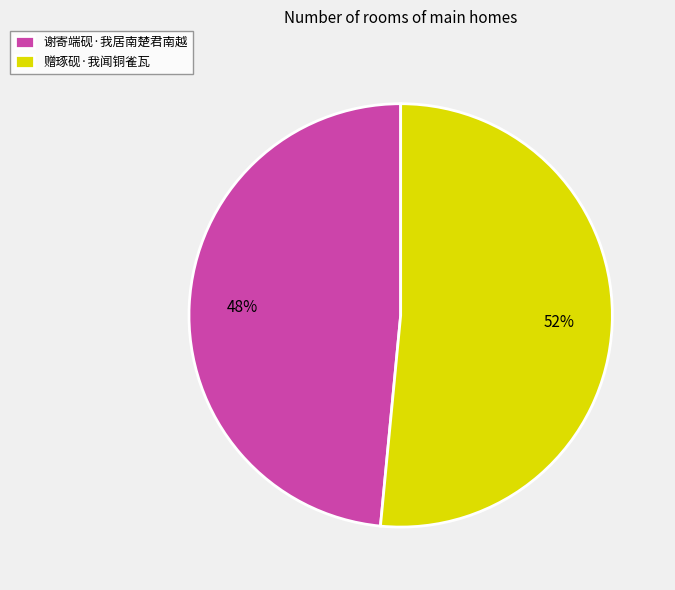

Does any single category account for the majority?

Yes